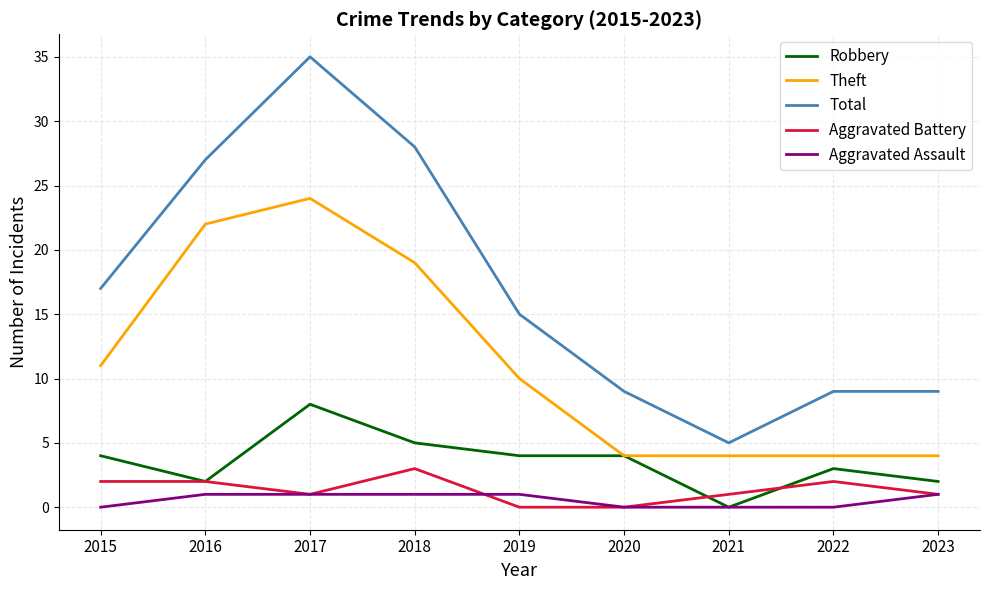

At which label does Robbery reach its peak?

2017